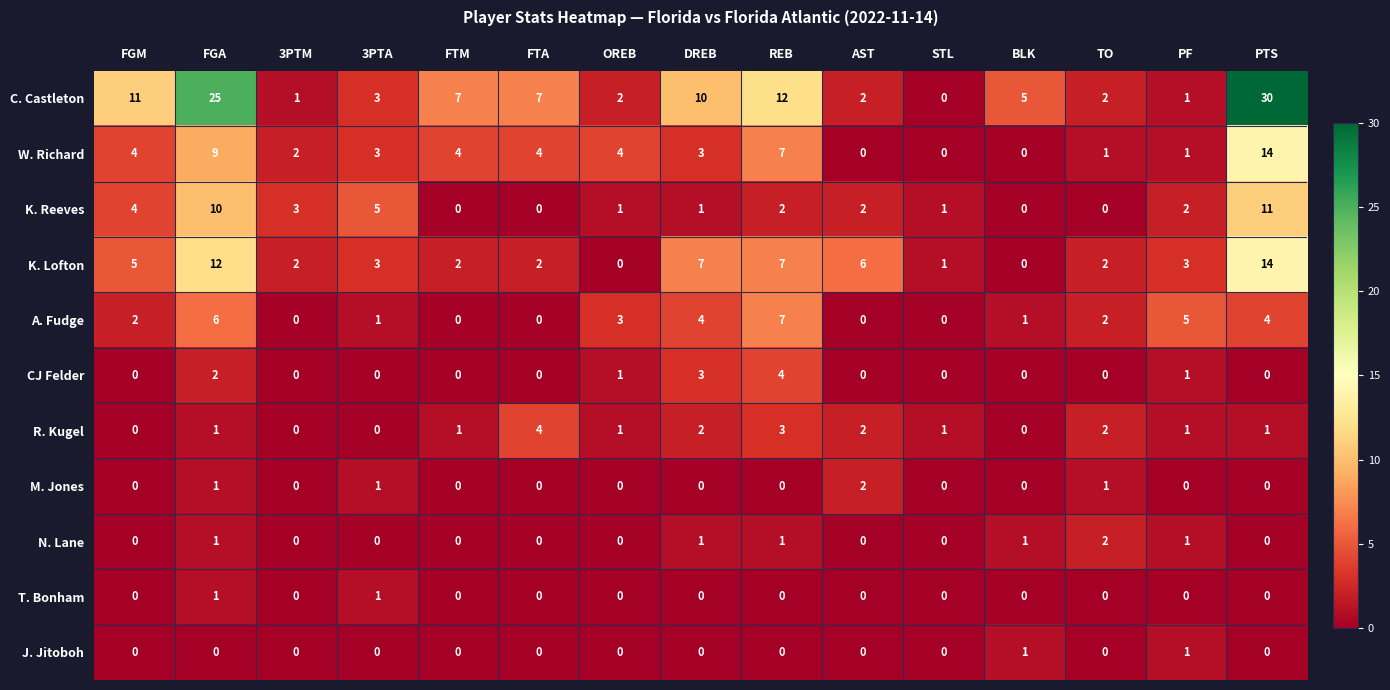

The W. Richard series shows 9 at FGA. True or false?

True